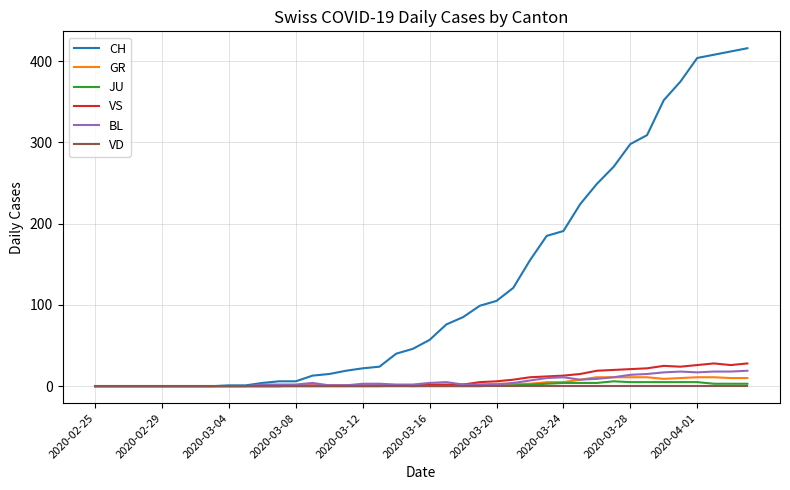

Which series has the largest total across all categories?

CH